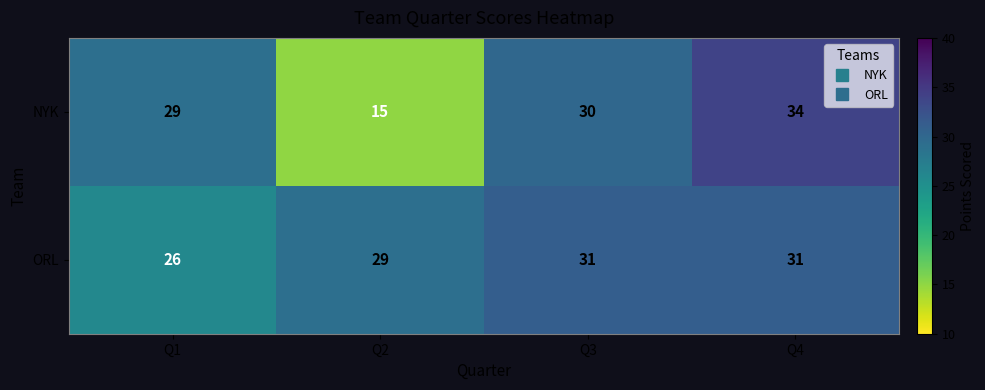

What is the minimum value for ORL?

26